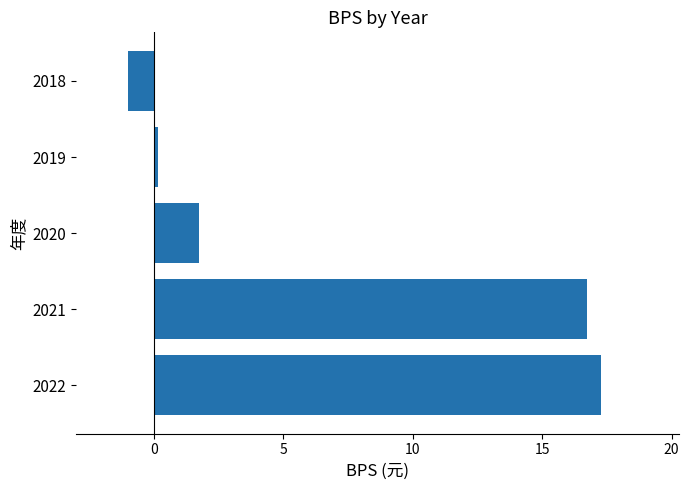

Where is the data nearest to the value 8?

2020